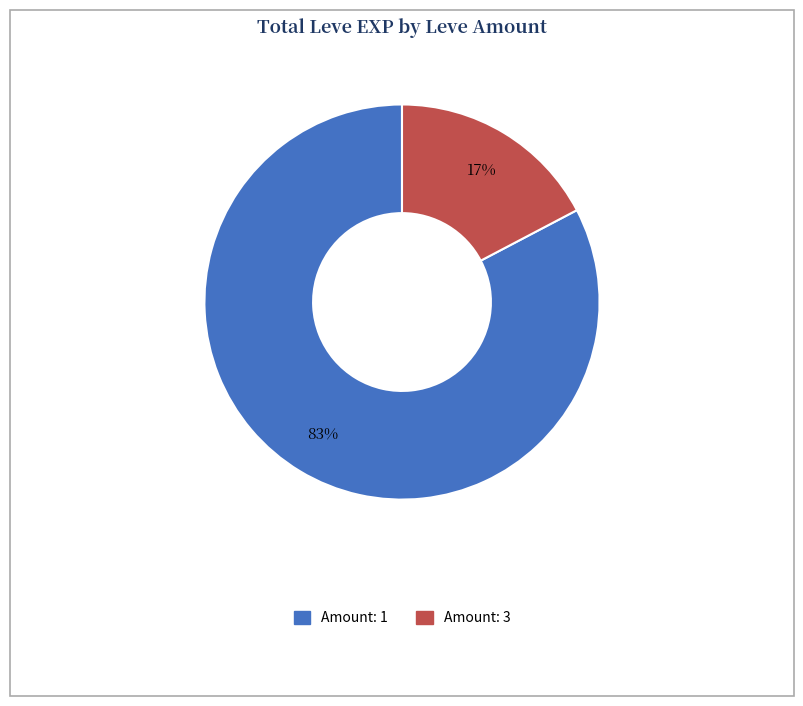

To the nearest percent, what is the average slice percentage?

50%